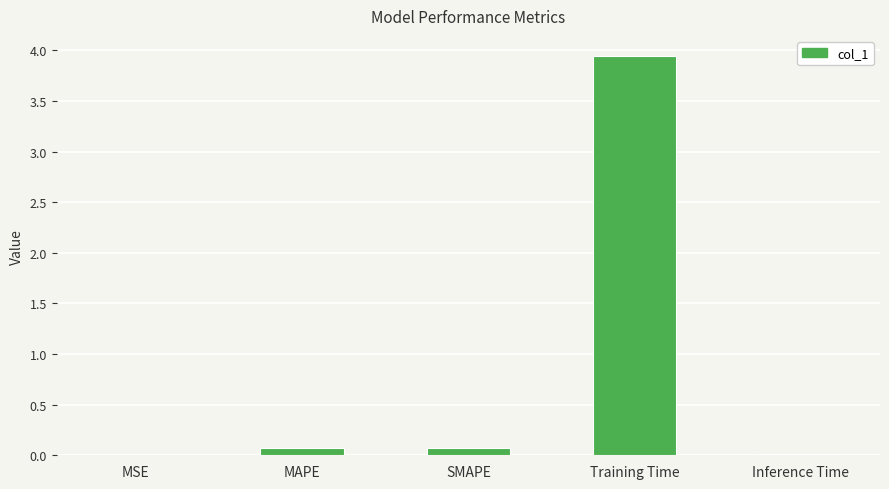

Which category has the highest value across all series?

Training Time